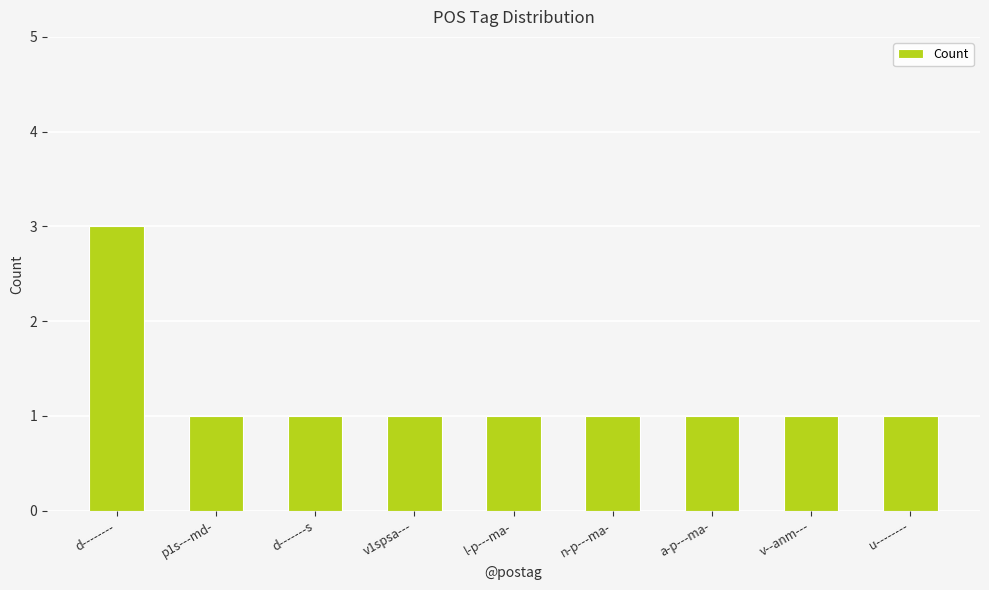

Reading right to left, what are all the values shown in this chart?

u--------=1	v--anm---=1	a-p---ma-=1	n-p---ma-=1	l-p---ma-=1	v1spsa---=1	d-------s=1	p1s---md-=1	d--------=3